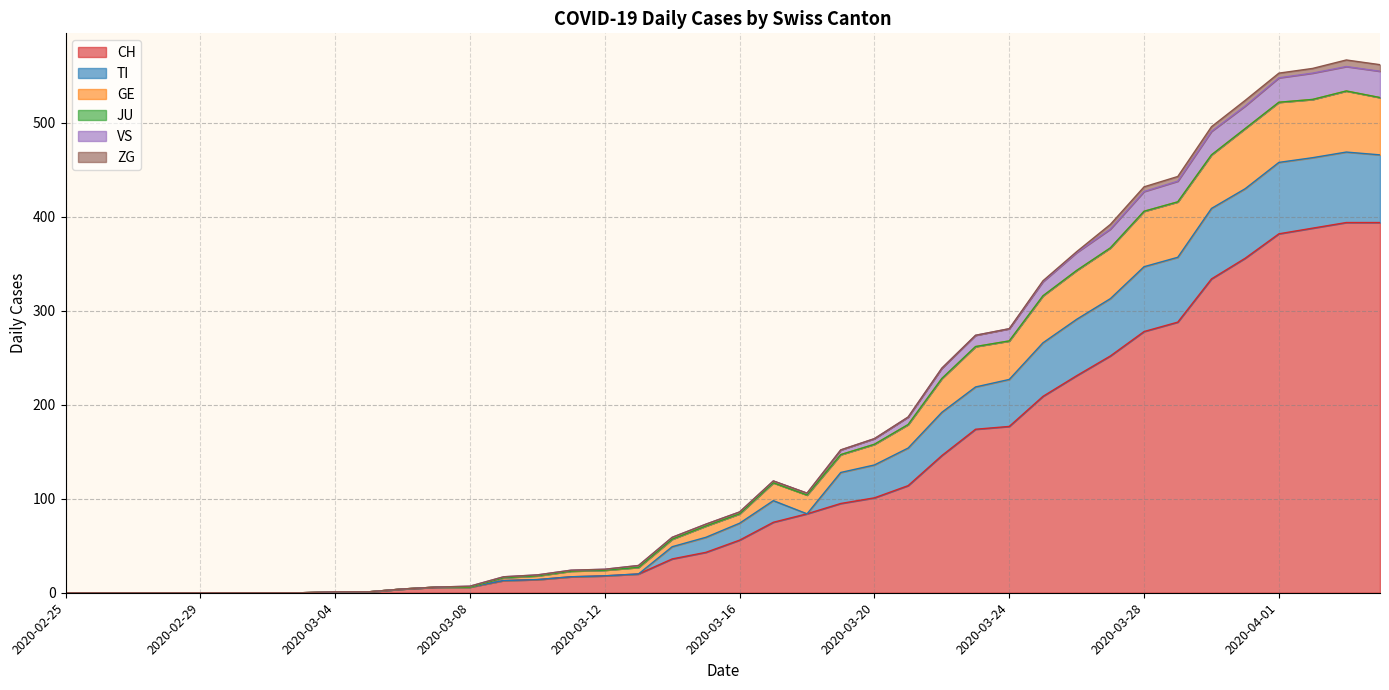

What is the maximum value for CH?

394